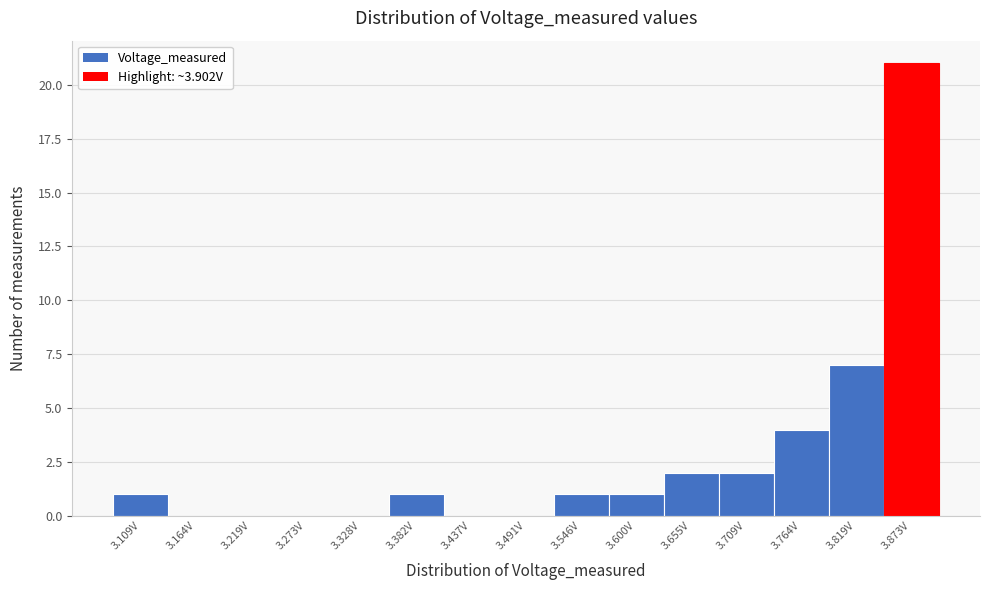

Reading left to right, transcribe all the data shown in this chart.

3.109V=1	3.164V=0	3.219V=0	3.273V=0	3.328V=0	3.382V=1	3.437V=0	3.491V=0	3.546V=1	3.600V=1	3.655V=2	3.709V=2	3.764V=4	3.819V=7	3.873V=21